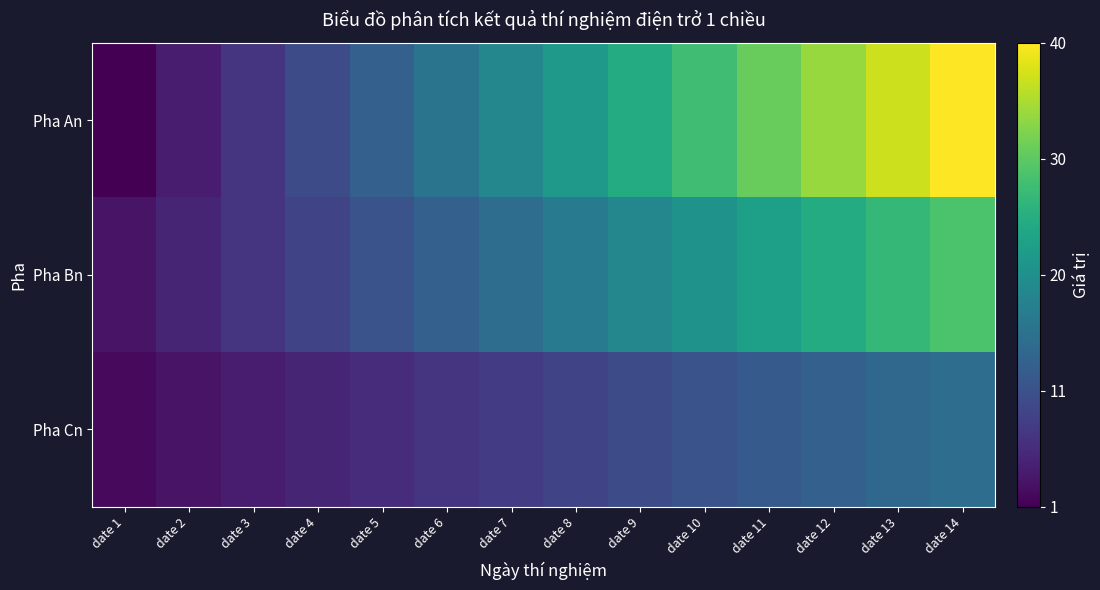

Which series has the largest total across all categories?

Pha An